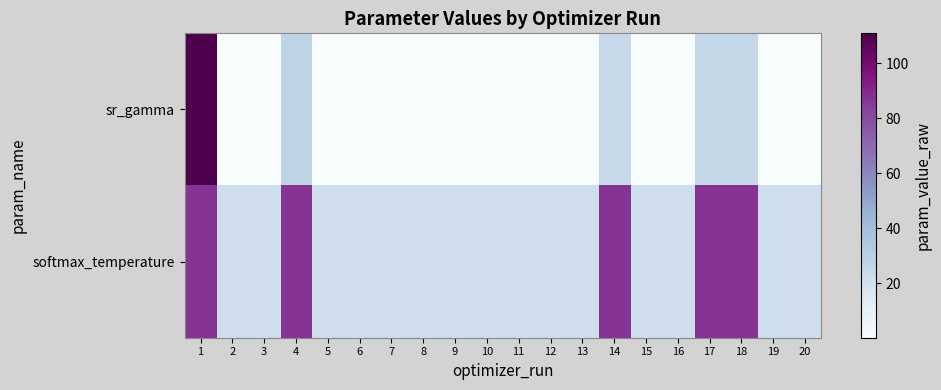

At how many categories does at least one series exceed 38?

5